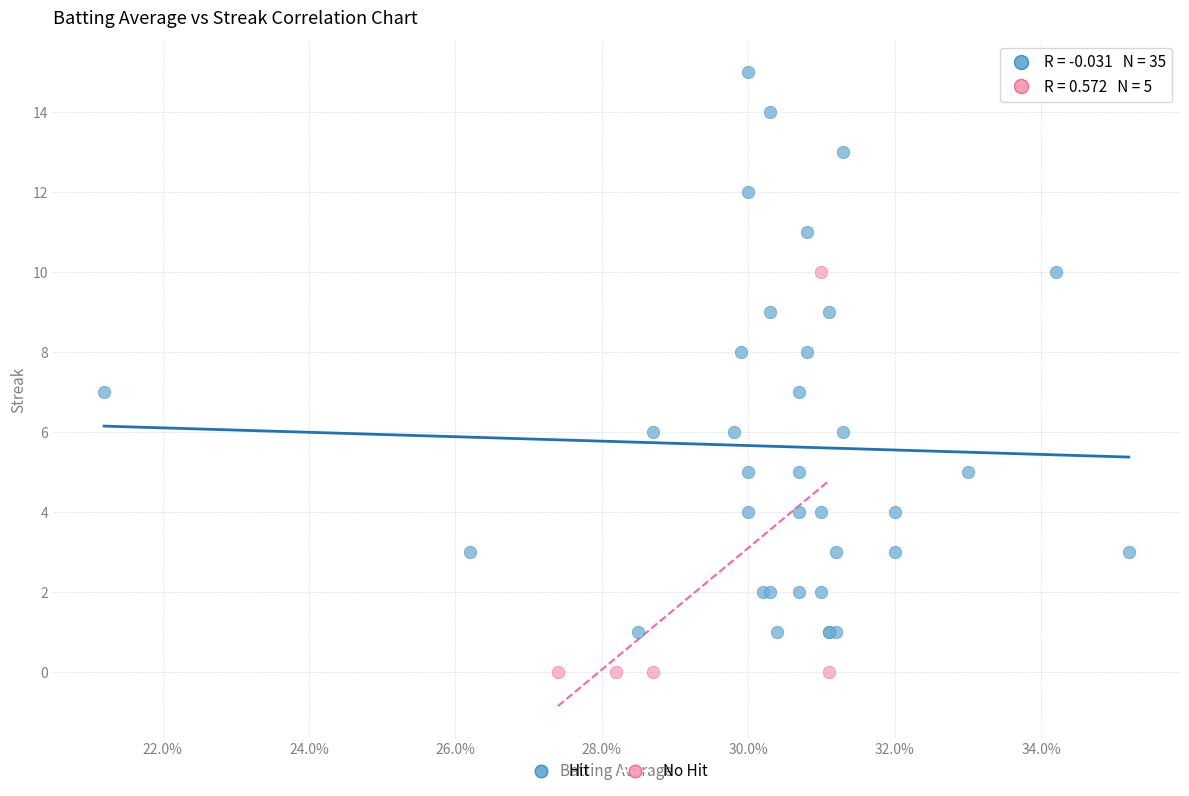

What are all the series names shown in the legend?

Hit, No Hit